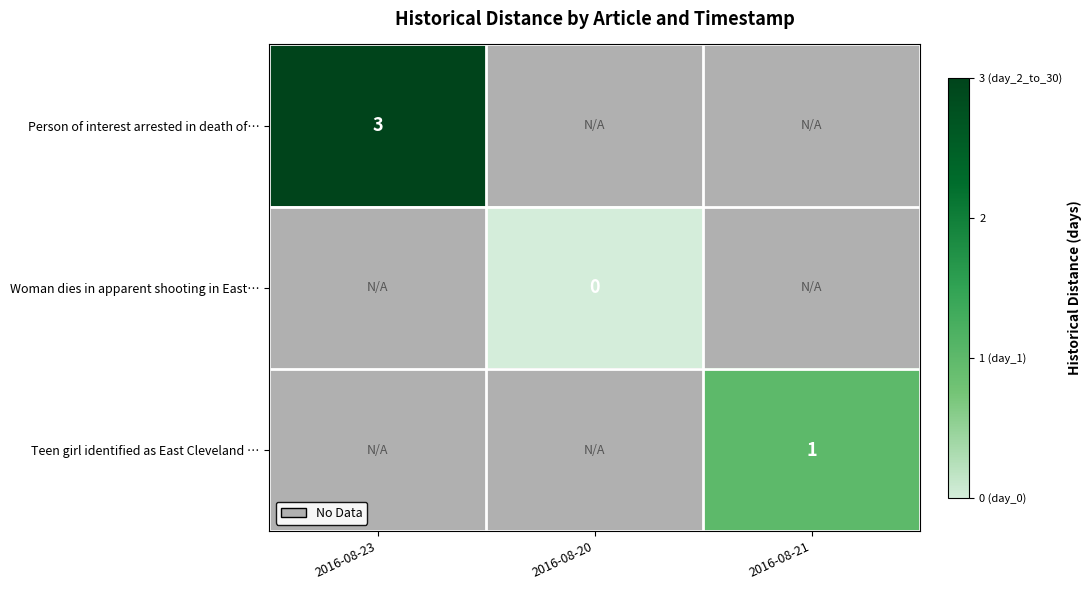

The Person of interest arrested in death of… series shows 4 at 2016-08-23. True or false?

False